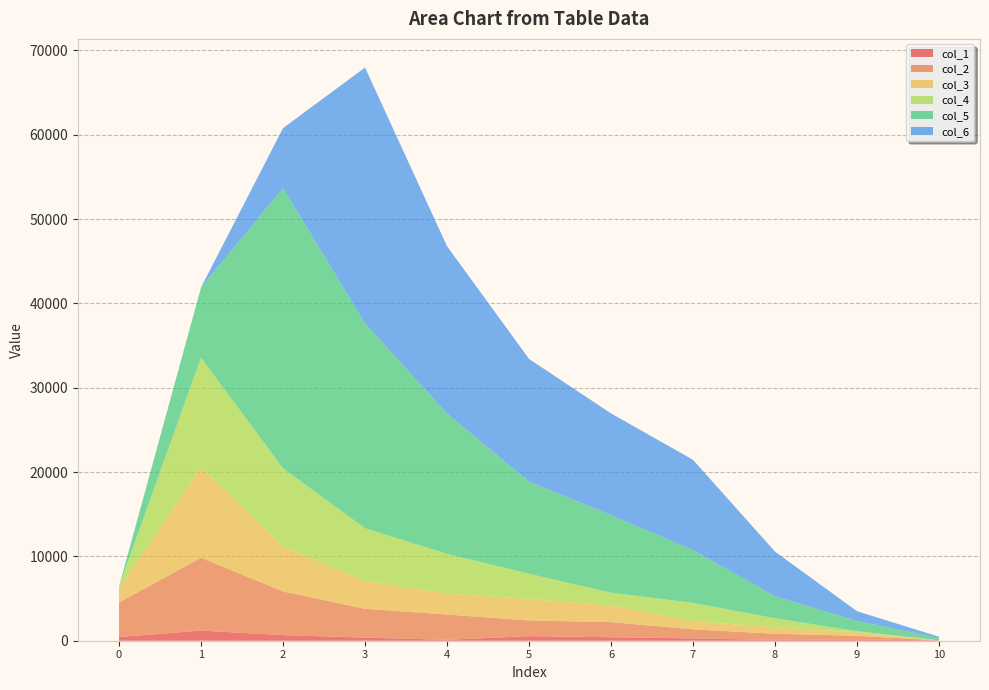

Reading left to right, extract all data points from this chart.

col_1: 436	1201	663	366	111	540	414	276	95	156	43
col_2: 4104	8635	5180	3416	2998	1860	1794	1071	731	427	0
col_3: 1716	10714	5325	3286	2481	2557	1975	969	780	393	0
col_4: 174	13018	9260	6264	4714	2979	1507	2163	1053	156	0
col_5: 0	8313	33239	24299	16632	10939	9193	6272	2612	1206	287
col_6: 0	0	7107	30326	19840	14539	12067	10699	5295	1163	144